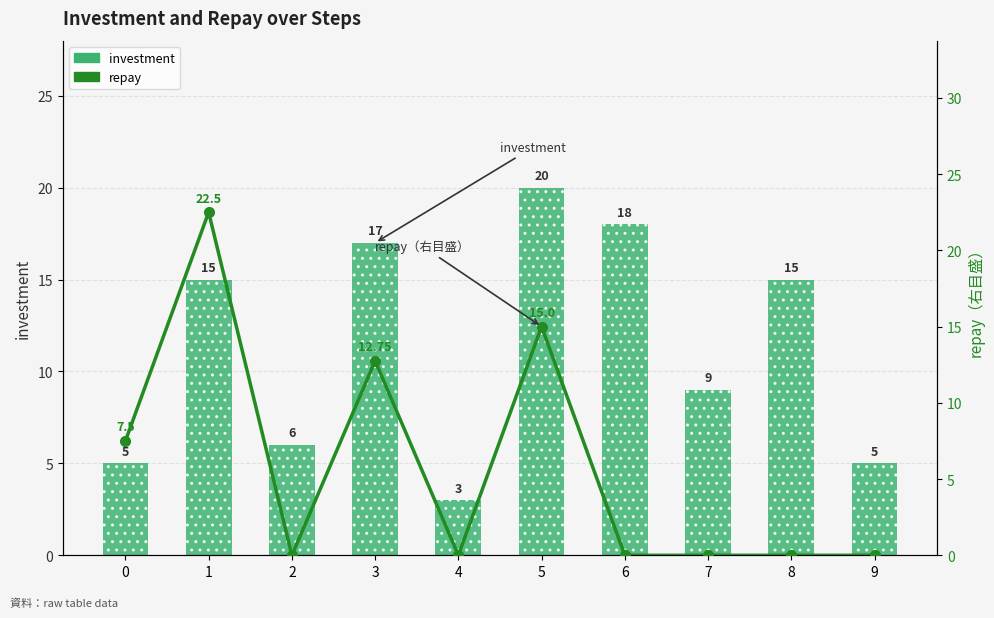

What is the maximum value for investment?

20.0